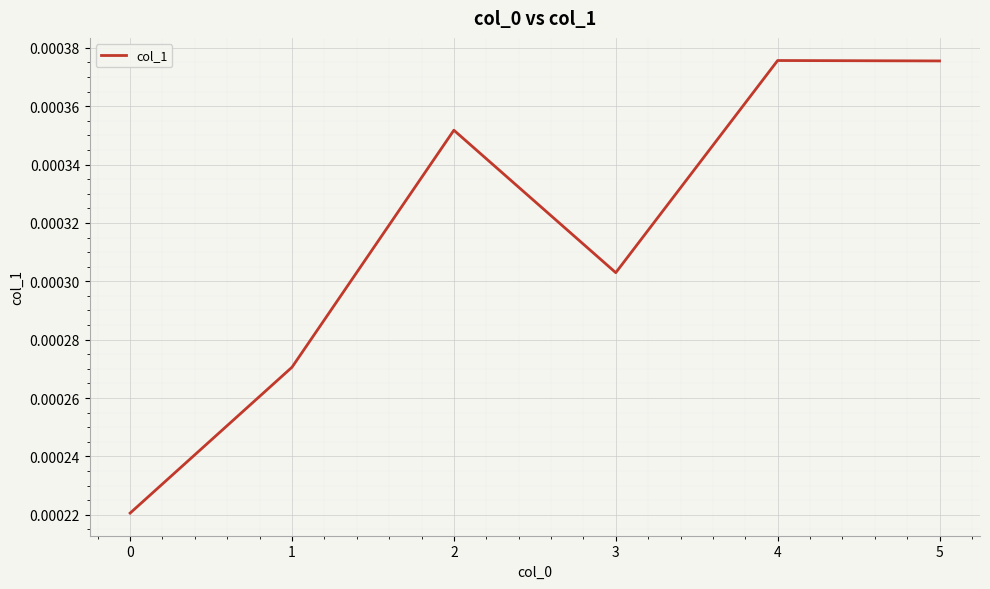

True or false: there are more than 2 points higher than both neighbors.

False